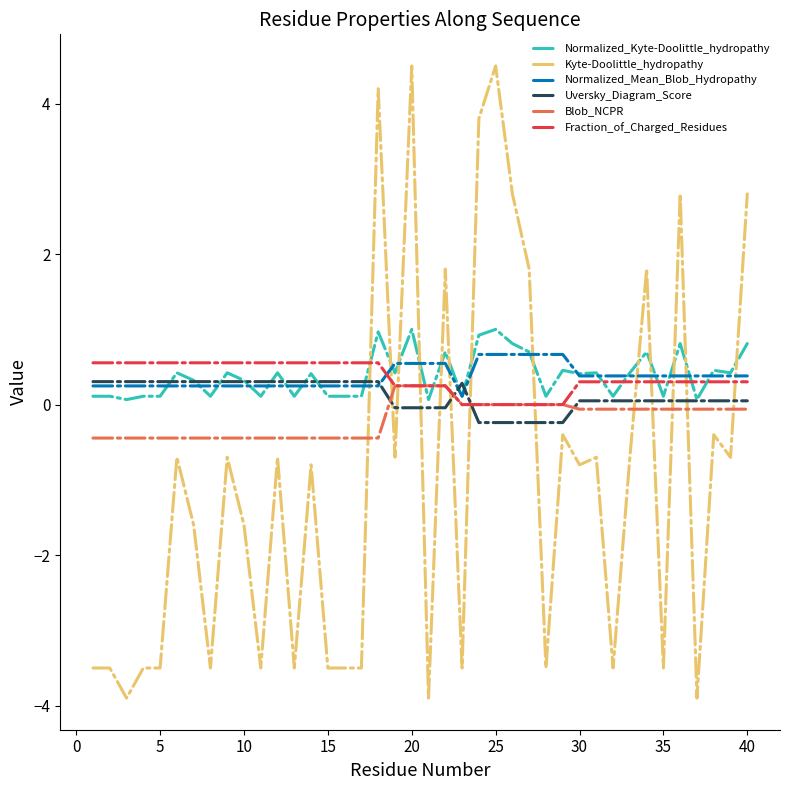

Which series has the largest range (max minus min)?

Kyte-Doolittle_hydropathy